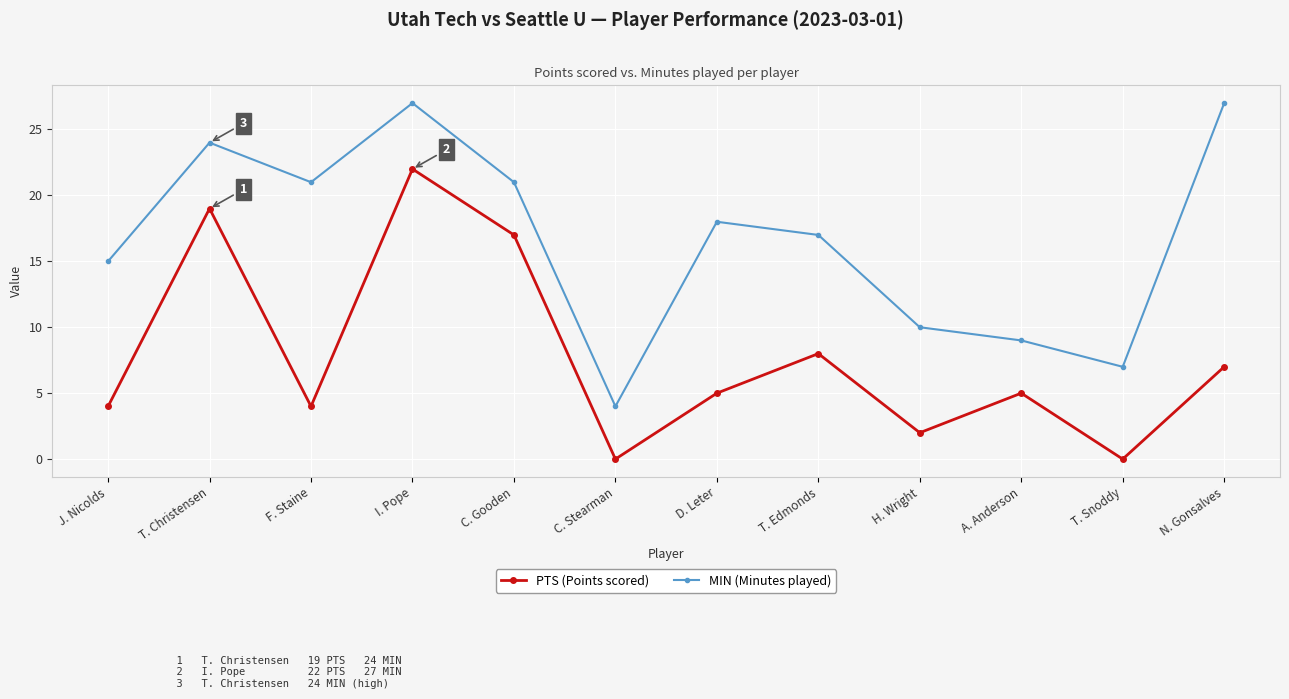

True or false: MIN (Minutes played) has a value of 3 at A. Anderson.

False